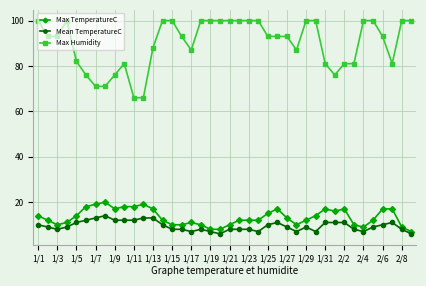

True or false: Max TemperatureC and Max Humidity cross at least once.

False